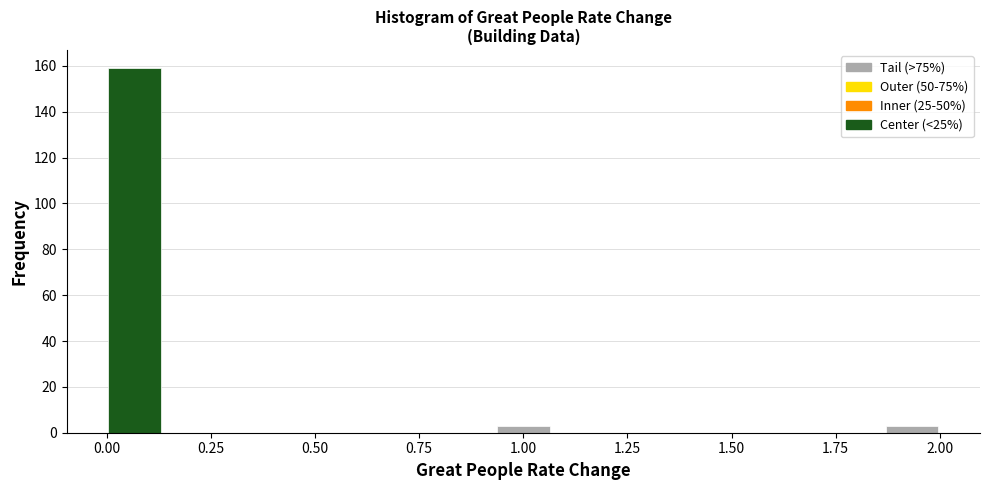

Read against the x-axis, roughly where is the centre of the tallest bar?

0.05